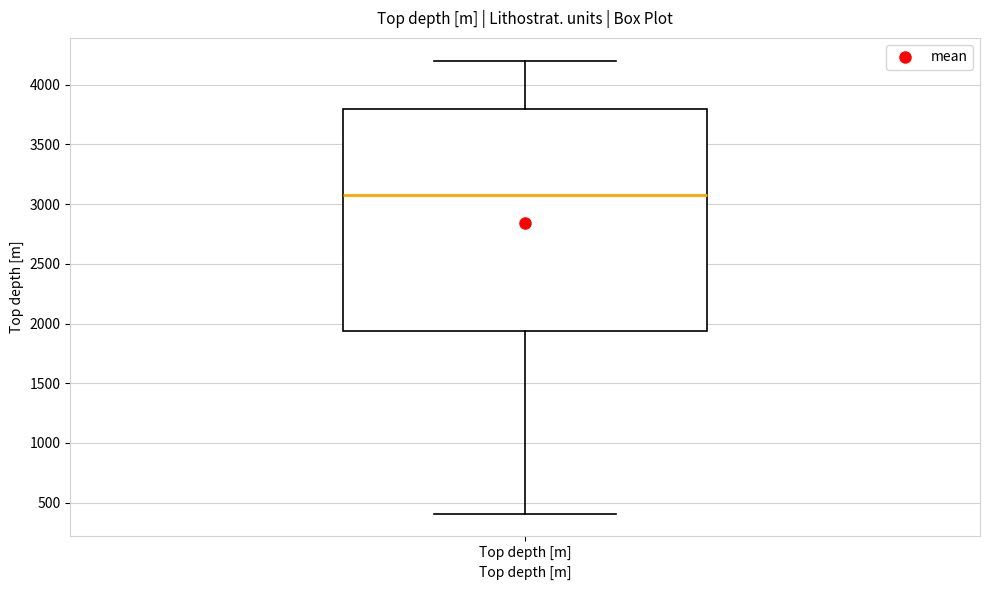

Where does the lower whisker of the box for Top depth [m] end on the y-axis? The values are not printed on the chart, so give them approximately, as read against the axis.

400